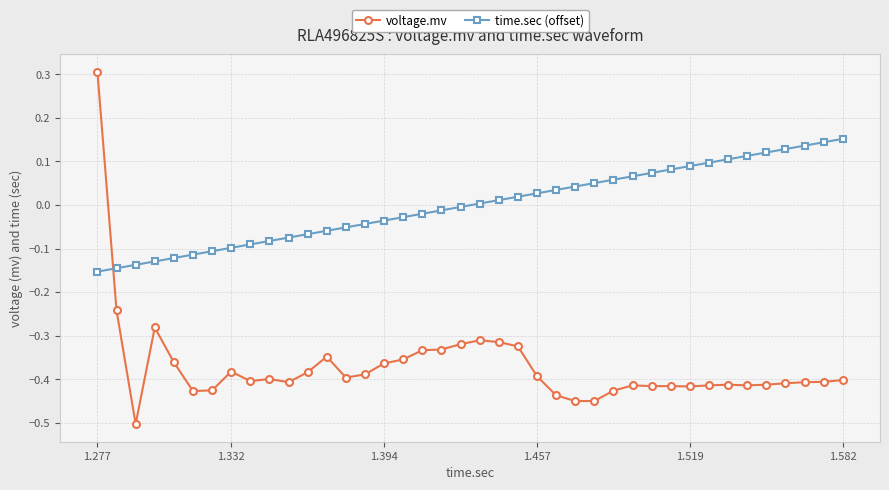

True or false: voltage.mv has more than 2 interior local peaks.

True